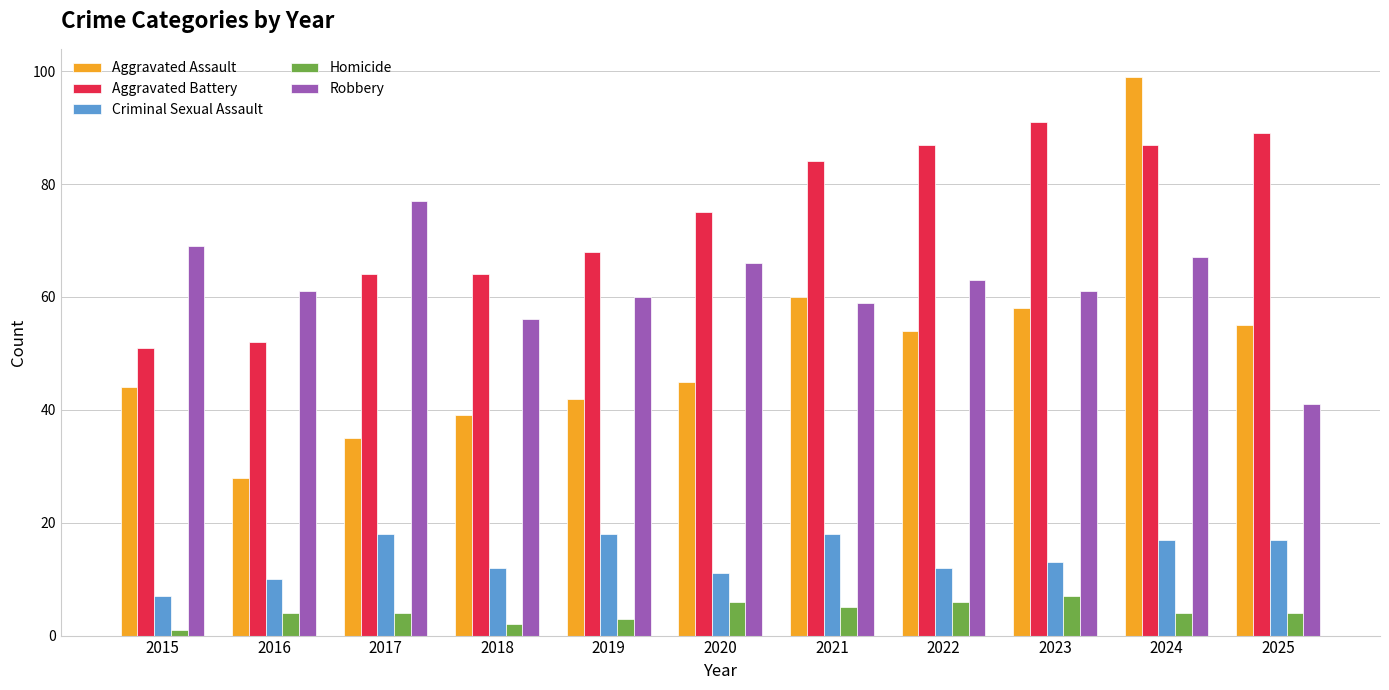

What is the difference between the maximum and minimum values in the Aggravated Battery series?

40